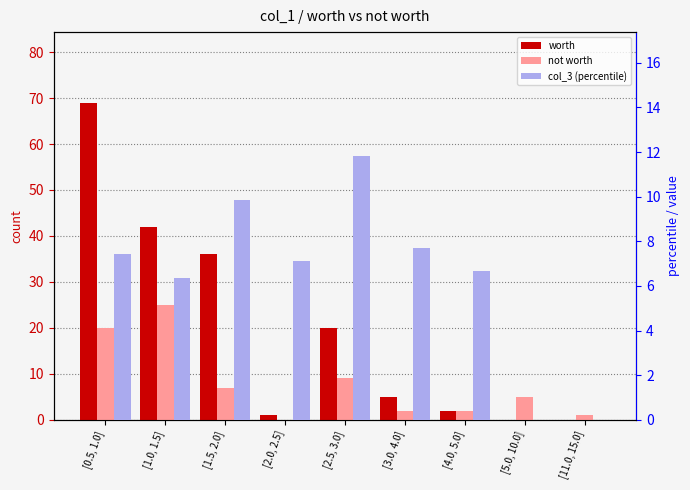

How many values in the worth series are below 5?

4